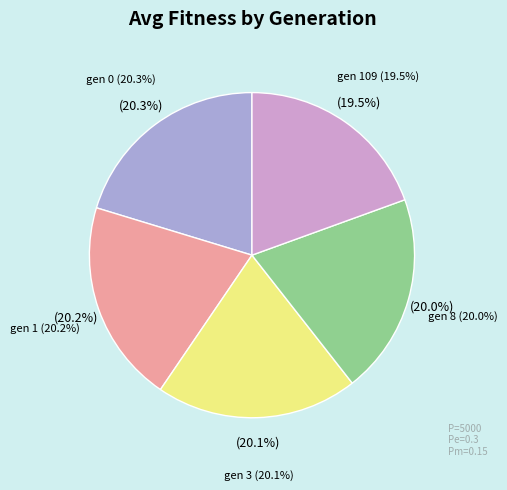

Which slice is the smallest?

gen 109 (avg=36.4215)